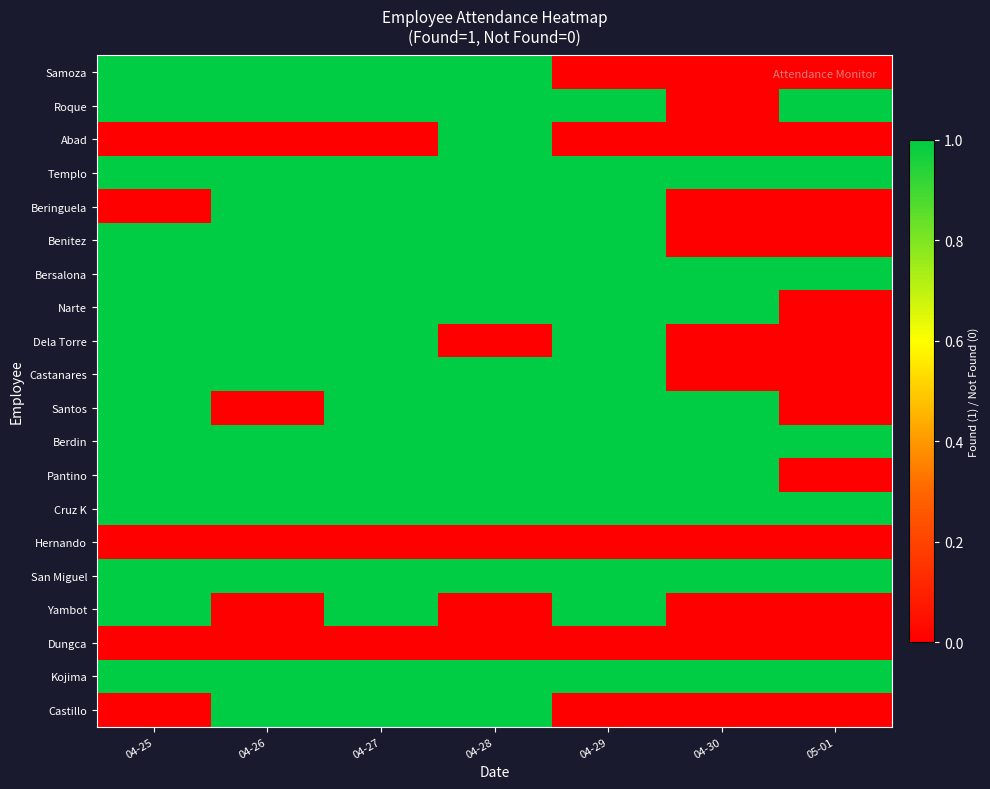

How many categories are shown in the chart?

7